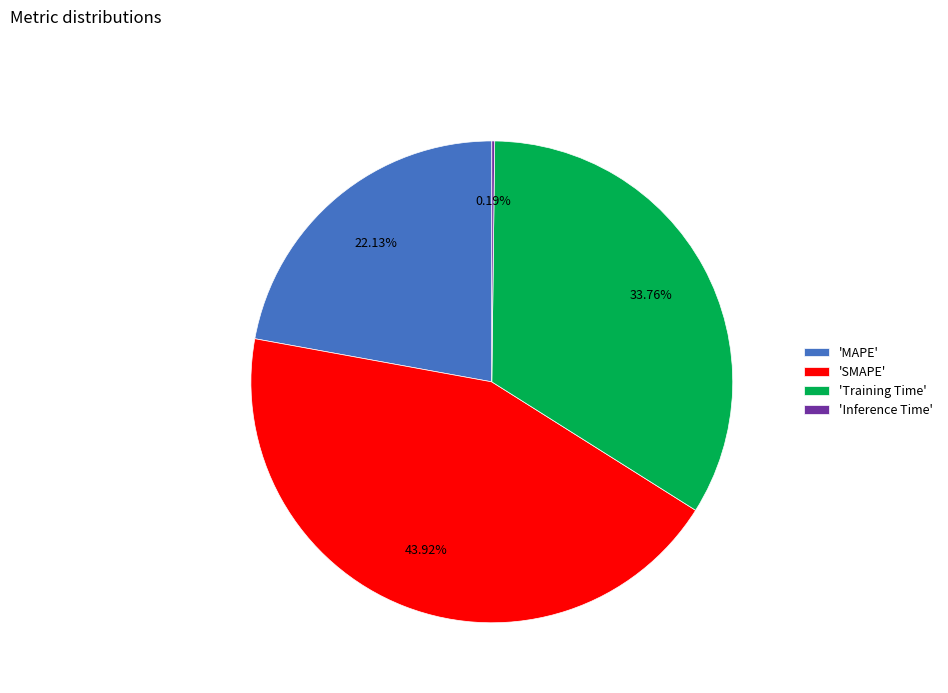

Is there any slice that represents more than half of the pie?

No